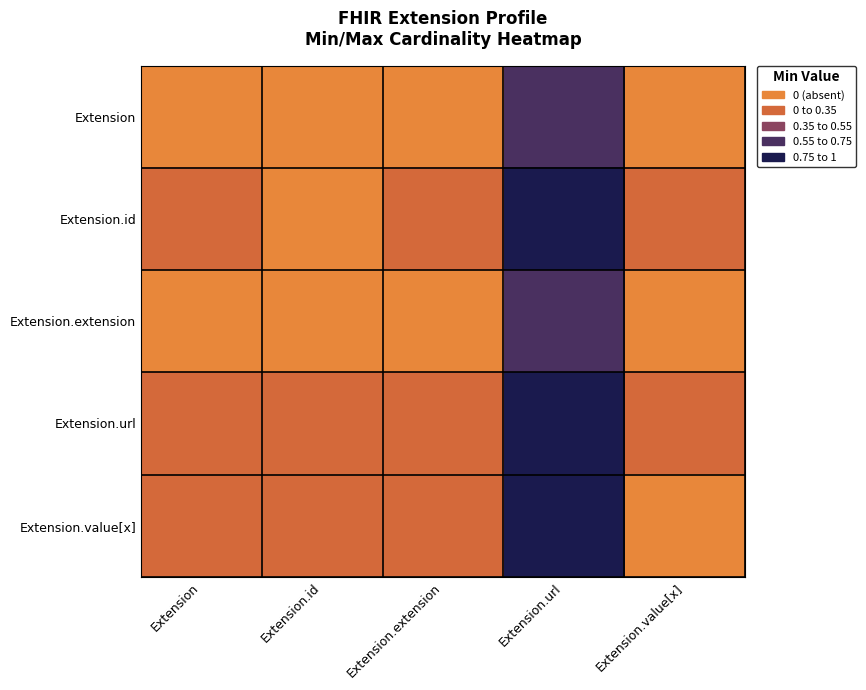

List the series in order of their peak value, lowest first.

Extension, Extension.extension, Extension.id, Extension.url, Extension.value[x]